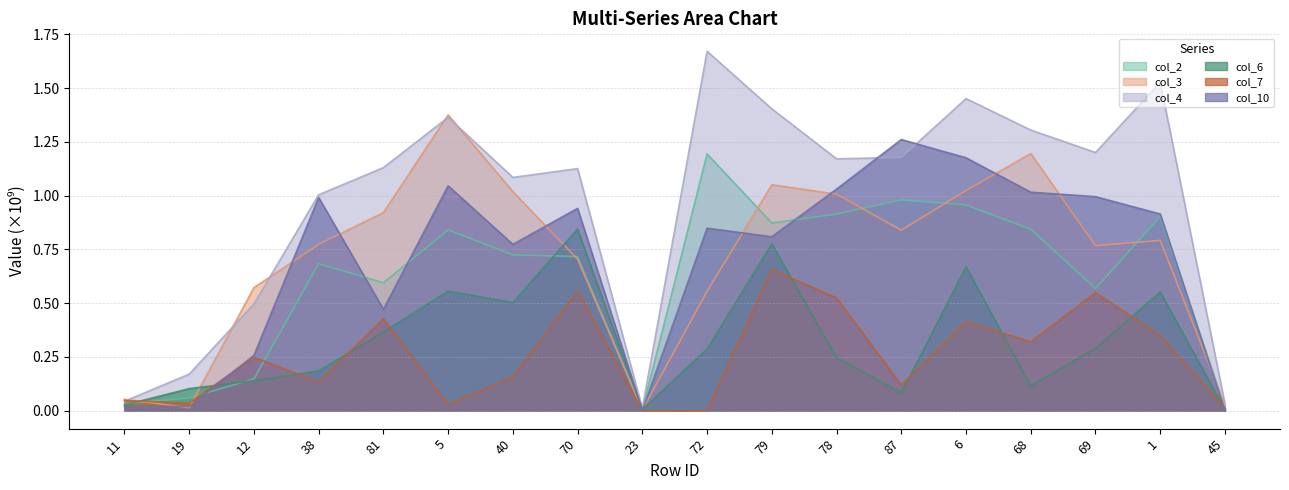

What is the maximum value for col_7?

0.7